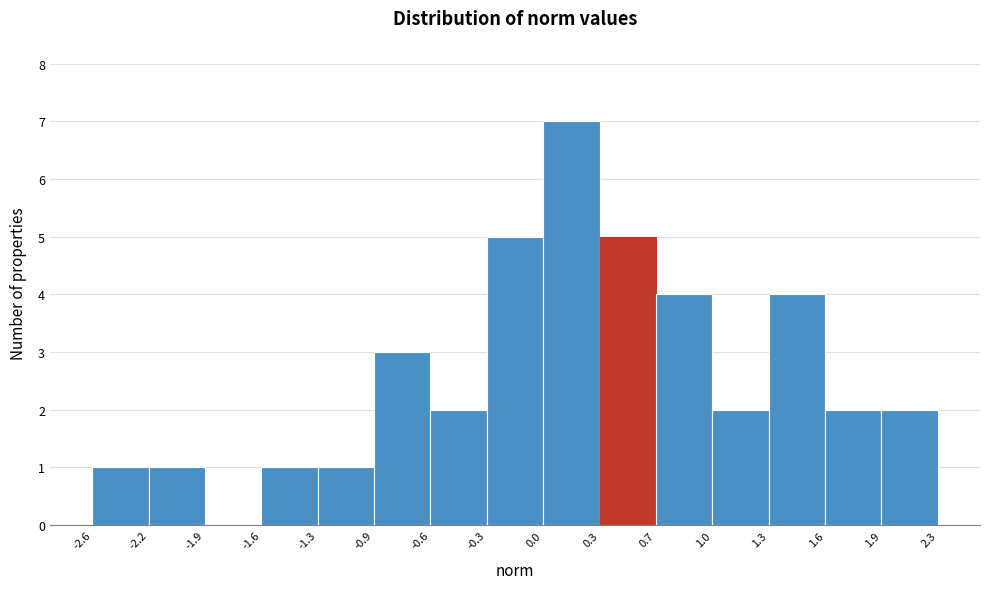

Which range on the x-axis has the tallest bar?

0.0 to 0.3